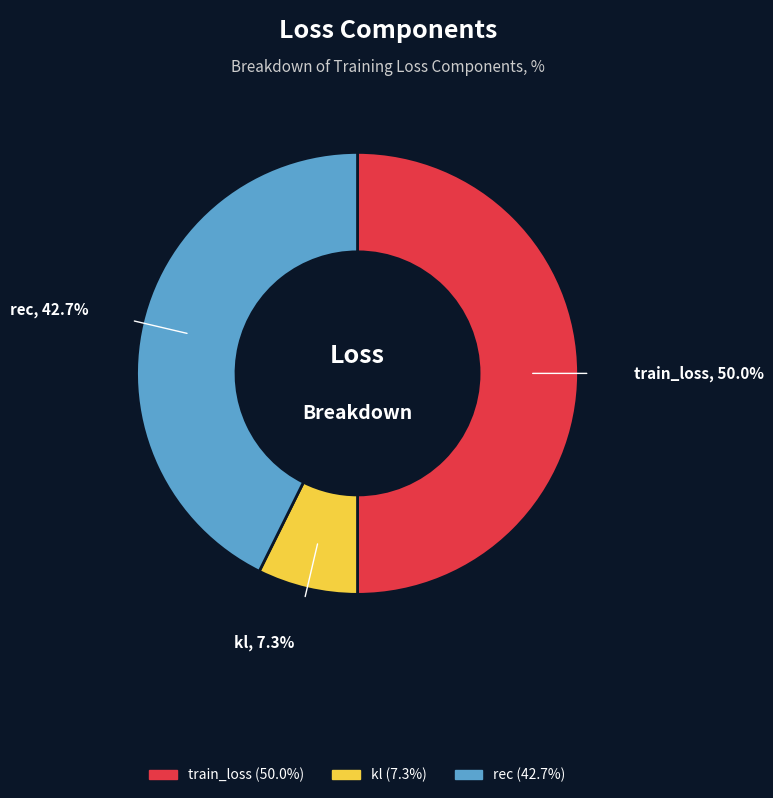

Does rec represent more than half of the total?

No